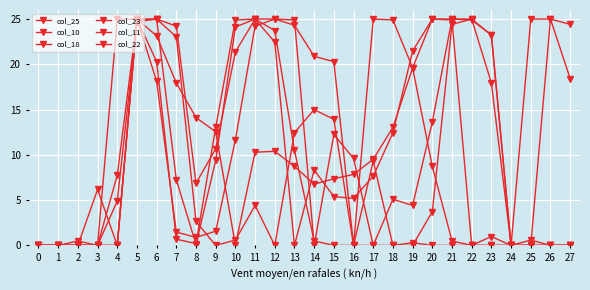

Reading left to right, transcribe all the data shown in this chart.

col_25: 0=0.0	1=0.0	2=0.5	3=0.0	4=0.0	5=25.0	6=23.1	7=17.9	8=14.1	9=12.5	10=0.0	11=10.3	12=10.4	13=8.7	14=6.8	15=7.4	16=7.8	17=9.5	18=13.0	19=19.6	20=25.0	21=25.0	22=24.9	23=23.2	24=0.0	25=0.6	26=0.0	27=0.0
col_10: 0=0.0	1=0.0	2=0.0	3=0.0	4=4.9	5=24.7	6=25.0	7=24.2	8=6.9	9=10.7	10=21.4	11=25.0	12=25.0	13=24.3	14=20.9	15=20.3	16=0.0	17=25.0	18=24.9	19=19.6	20=8.7	21=0.5	22=0.0	23=0.0	24=0.0	25=25.0	26=25.0	27=18.4
col_18: 0=0.0	1=0.0	2=0.0	3=0.0	4=0.0	5=25.0	6=25.0	7=7.3	8=0.1	9=9.4	10=24.1	11=25.0	12=22.5	13=0.0	14=8.3	15=5.4	16=5.2	17=7.6	18=12.5	19=21.5	20=25.0	21=24.9	22=0.0	23=1.0	24=0.0	25=0.0	26=0.0	27=0.0
col_23: 0=0.0	1=0.0	2=0.0	3=0.0	4=25.0	5=25.0	6=18.1	7=1.5	8=0.9	9=1.6	10=11.7	11=24.2	12=25.0	13=24.9	14=0.0	15=12.3	16=9.6	17=0.0	18=5.1	19=4.4	20=13.6	21=25.0	22=25.0	23=17.9	24=0.0	25=0.0	26=0.0	27=0.0
col_11: 0=0.0	1=0.0	2=0.0	3=0.0	4=7.7	5=24.9	6=25.0	7=23.0	8=2.6	9=0.0	10=0.6	11=4.4	12=0.0	13=12.5	14=15.0	15=13.9	16=0.0	17=9.3	18=0.0	19=0.3	20=0.0	21=0.0	22=0.0	23=0.0	24=0.0	25=0.0	26=25.0	27=24.4
col_22: 0=0.0	1=0.0	2=0.0	3=6.2	4=0.0	5=25.0	6=20.3	7=0.7	8=0.2	9=13.0	10=24.9	11=25.0	12=23.7	13=10.5	14=0.5	15=0.0	16=0.0	17=0.0	18=0.0	19=0.0	20=3.7	21=24.4	22=25.0	23=23.2	24=0.0	25=0.0	26=0.0	27=0.0